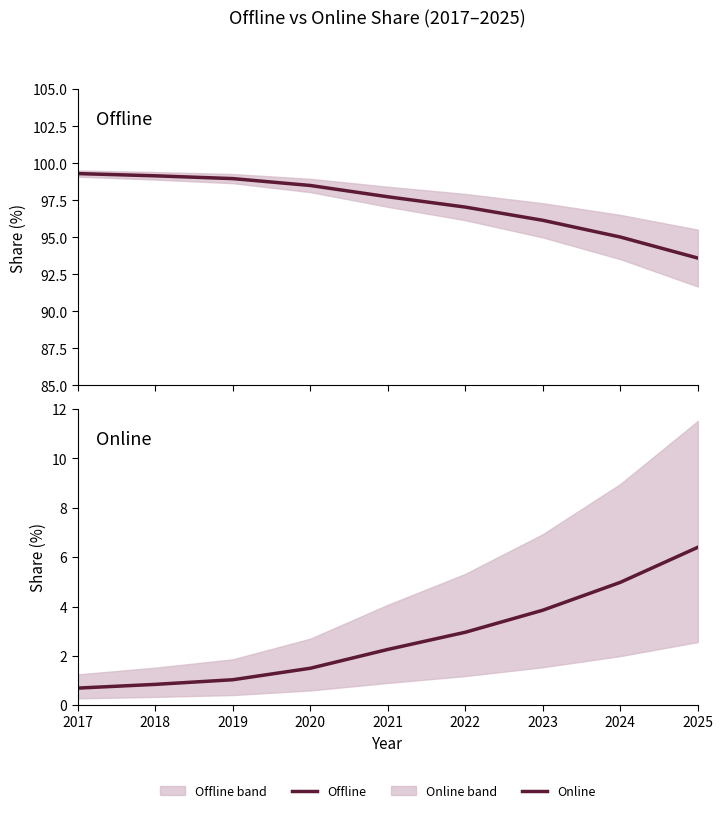

Between 2019 and 2022, which series saw the biggest shift?

Online